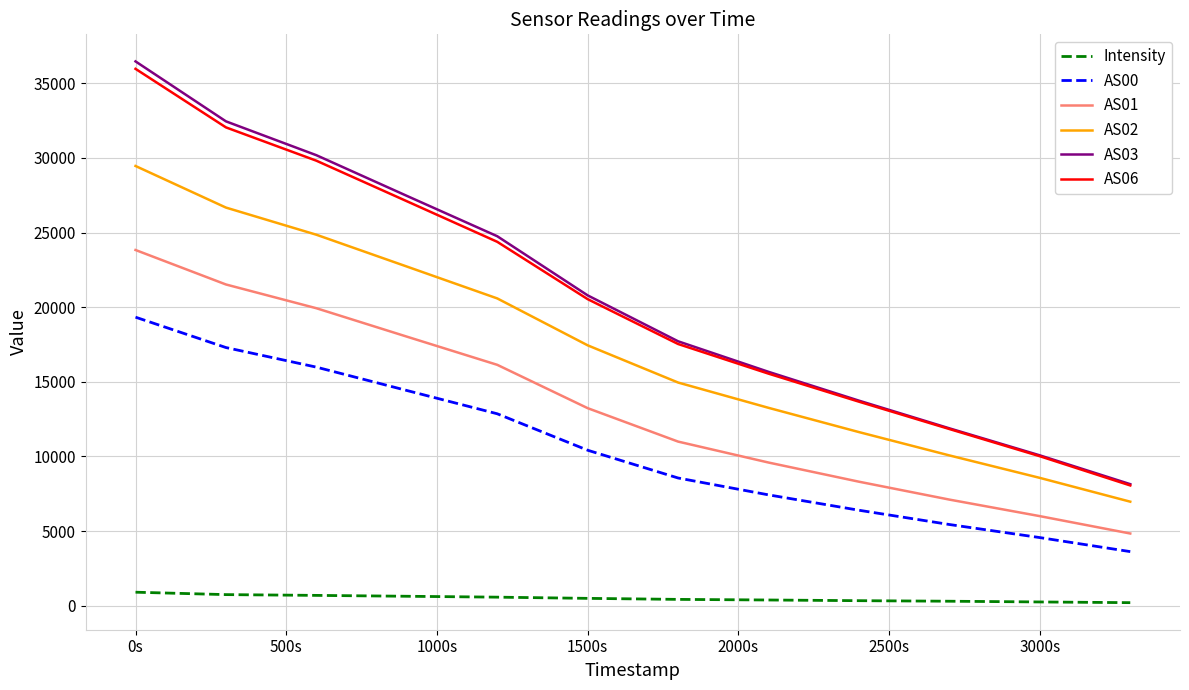

True or false: AS01 and AS00 intersect in this chart.

False